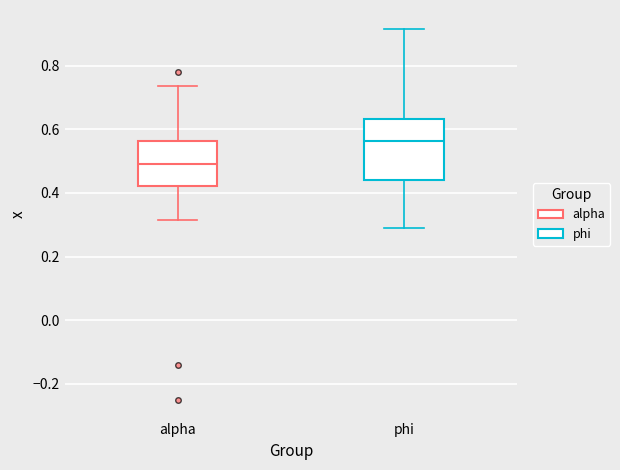

Which box is the tallest, from its lower edge to its upper edge?

phi